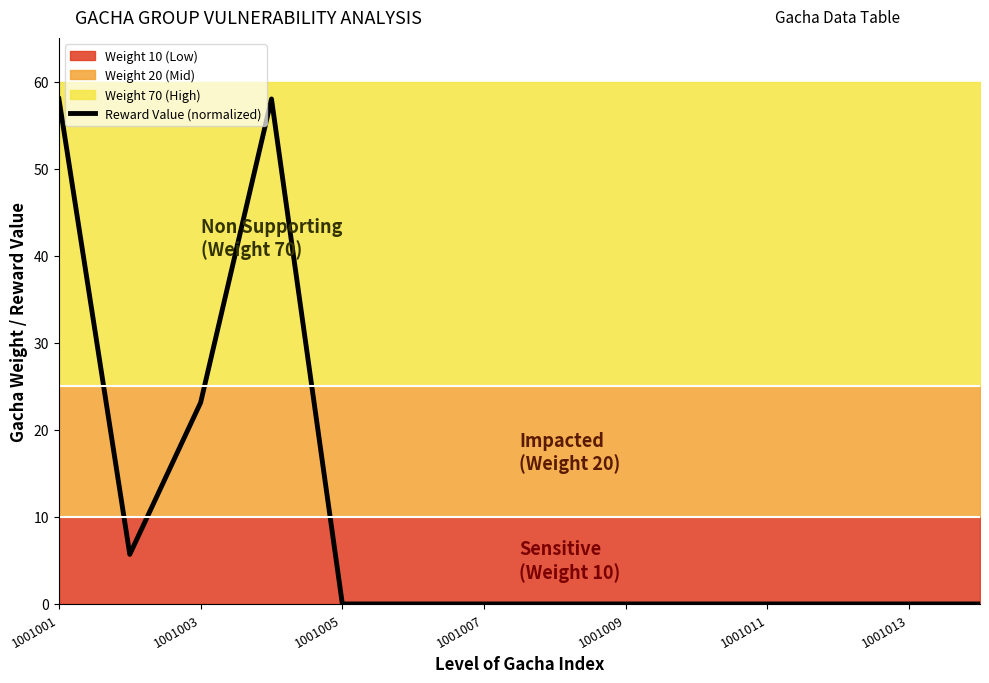

True or false: Reward Value (normalized) has a value of 0.0 at 1001007.

True